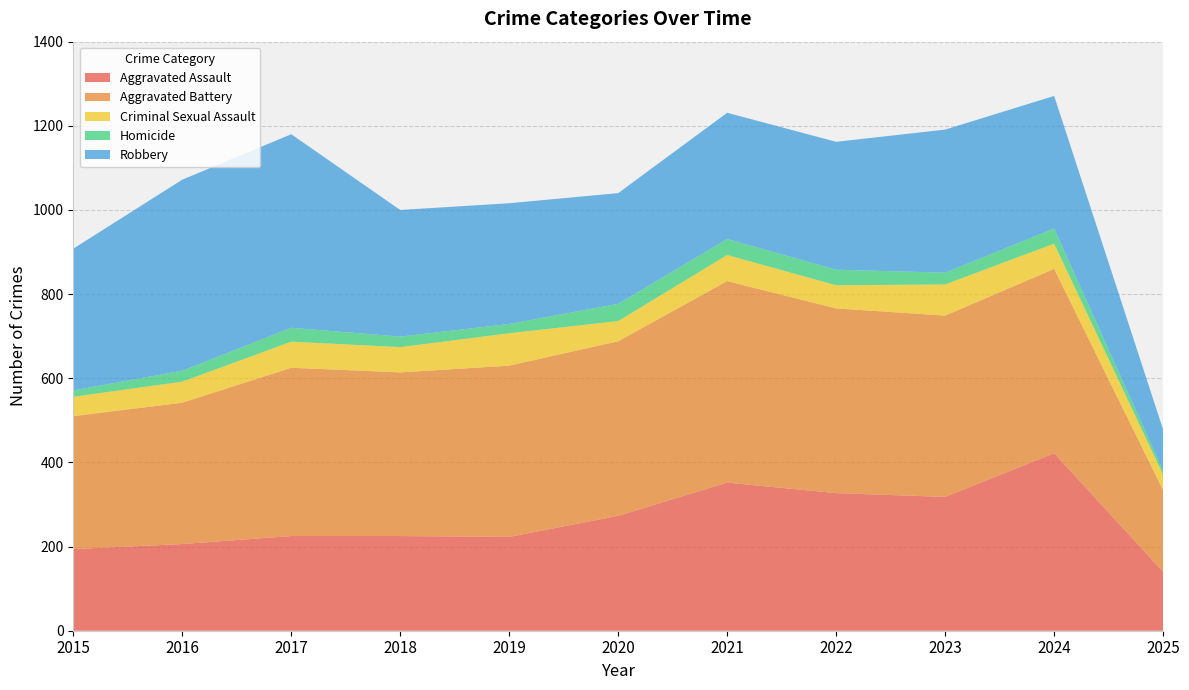

Reading left to right, what are all the values shown in this chart?

Aggravated Assault: 2015=194	2016=206	2017=225	2018=225	2019=223	2020=273	2021=352	2022=327	2023=318	2024=422	2025=140
Aggravated Battery: 2015=316	2016=336	2017=400	2018=389	2019=407	2020=415	2021=479	2022=439	2023=431	2024=438	2025=194
Criminal Sexual Assault: 2015=46	2016=50	2017=62	2018=60	2019=77	2020=48	2021=62	2022=55	2023=74	2024=60	2025=37
Homicide: 2015=15	2016=26	2017=33	2018=25	2019=22	2020=41	2021=38	2022=37	2023=28	2024=36	2025=9
Robbery: 2015=337	2016=454	2017=460	2018=301	2019=287	2020=263	2021=300	2022=304	2023=340	2024=315	2025=98